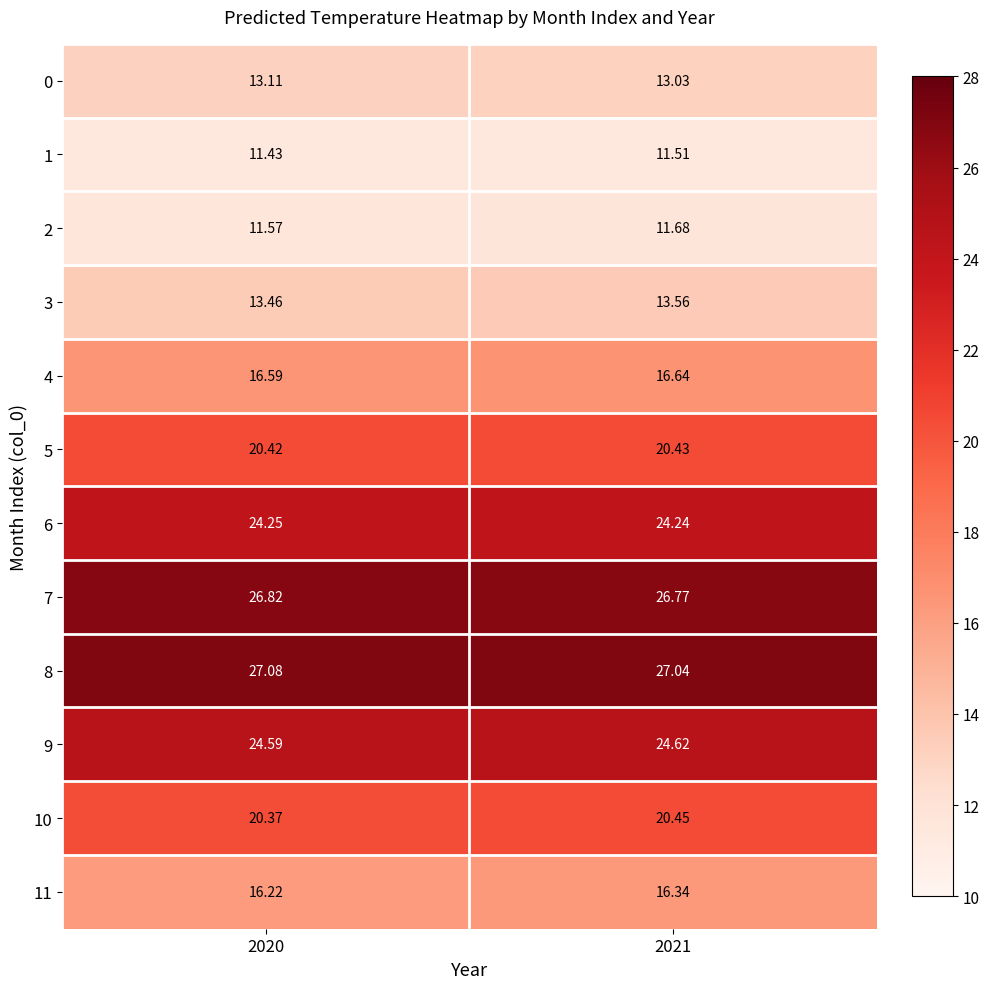

How many distinct data groups are displayed?

12